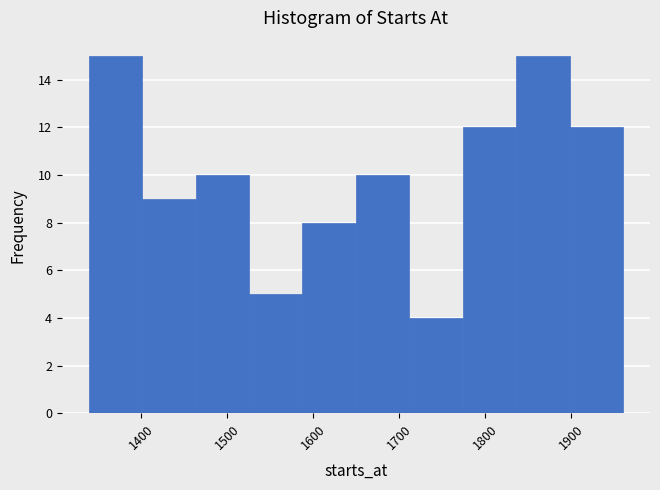

How tall is the bar that spans 1340 to 1400 on the x-axis? Neither the bar edges nor the heights are printed on the chart, so give them approximately, as read against the axes.

15